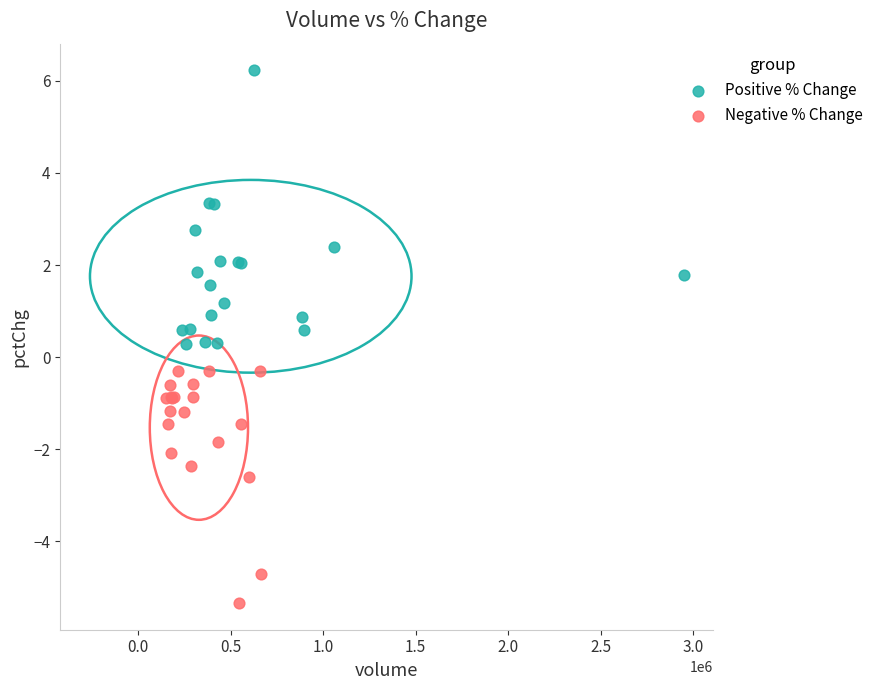

Which series reaches the maximum Y coordinate?

Positive % Change